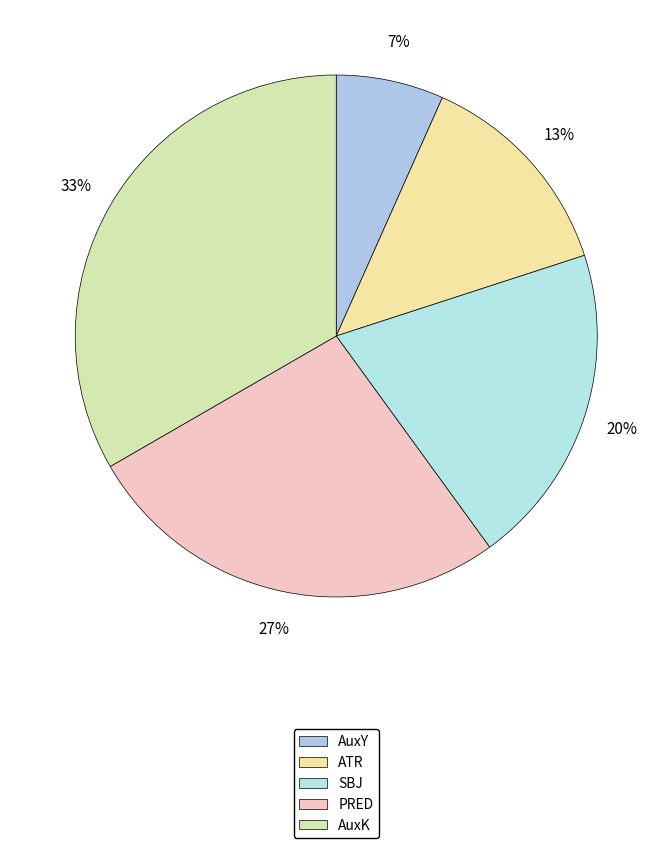

To the nearest percent, what is the average slice percentage?

20%